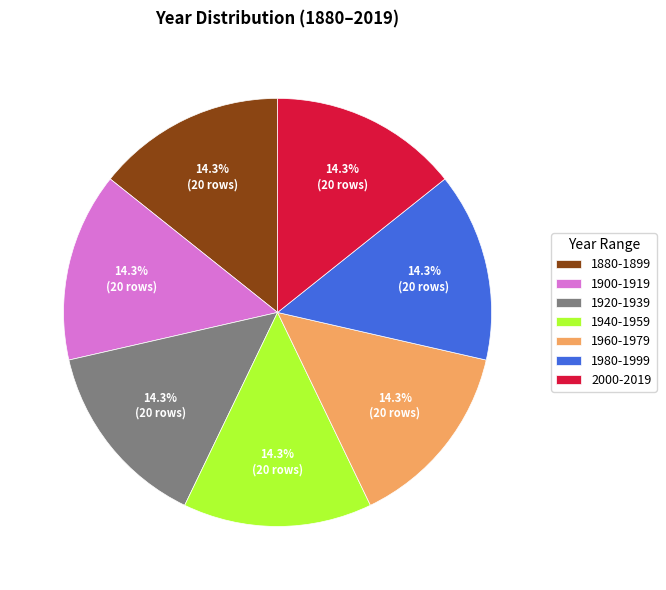

Approximately how many times larger is the value at 1880-1899 compared to 1900-1919?

1.0